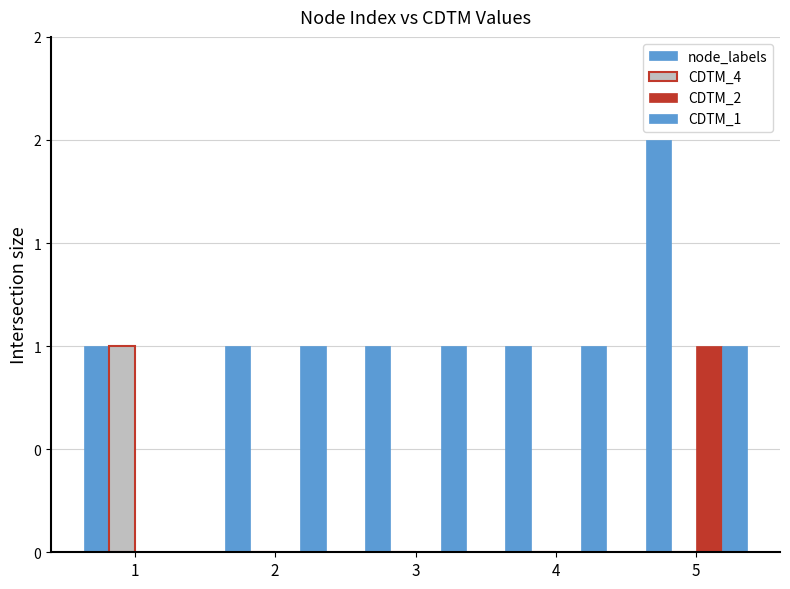

Which has a higher value, 2 or 1?

2